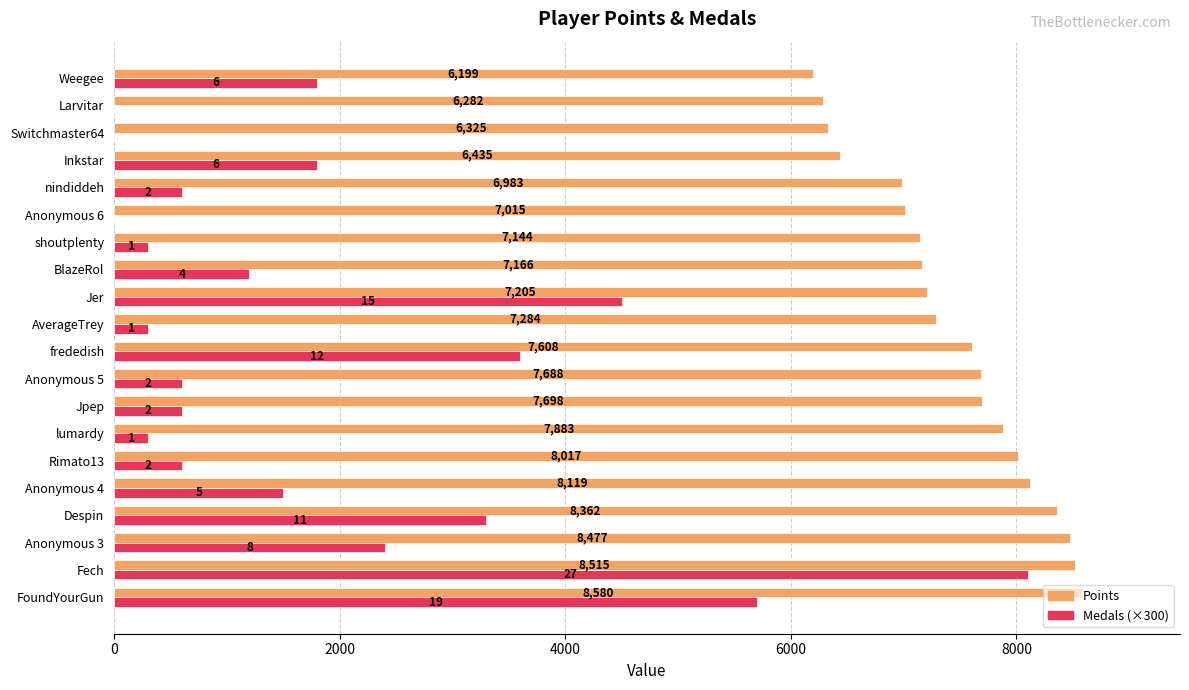

Which series has the largest total across all categories?

Points